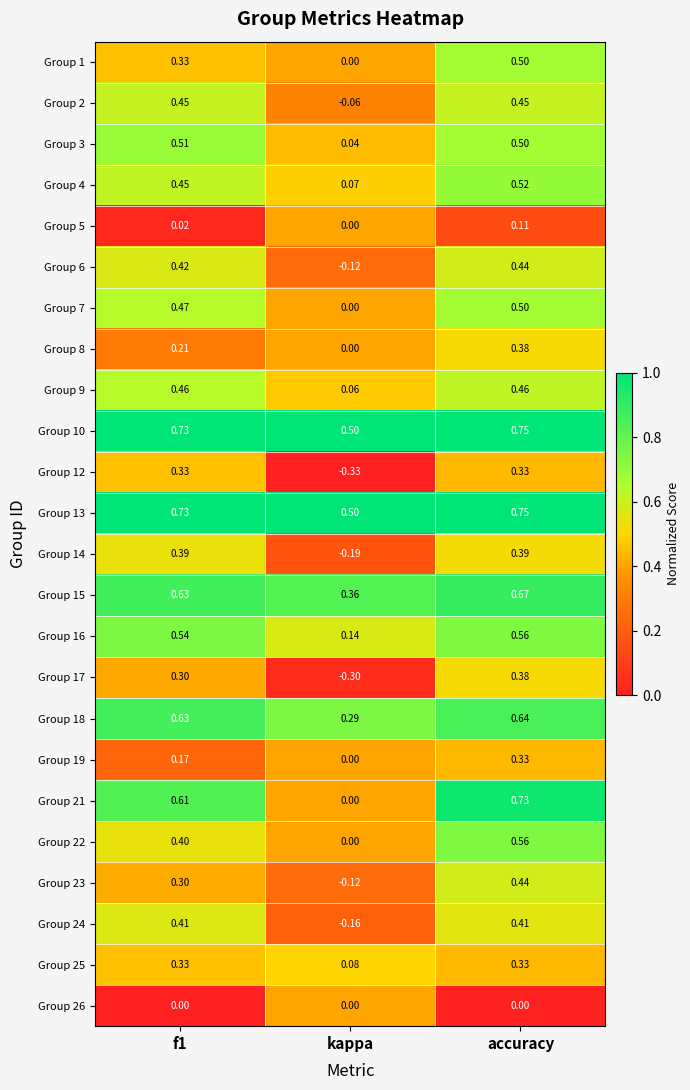

How many data points does each series have?

3